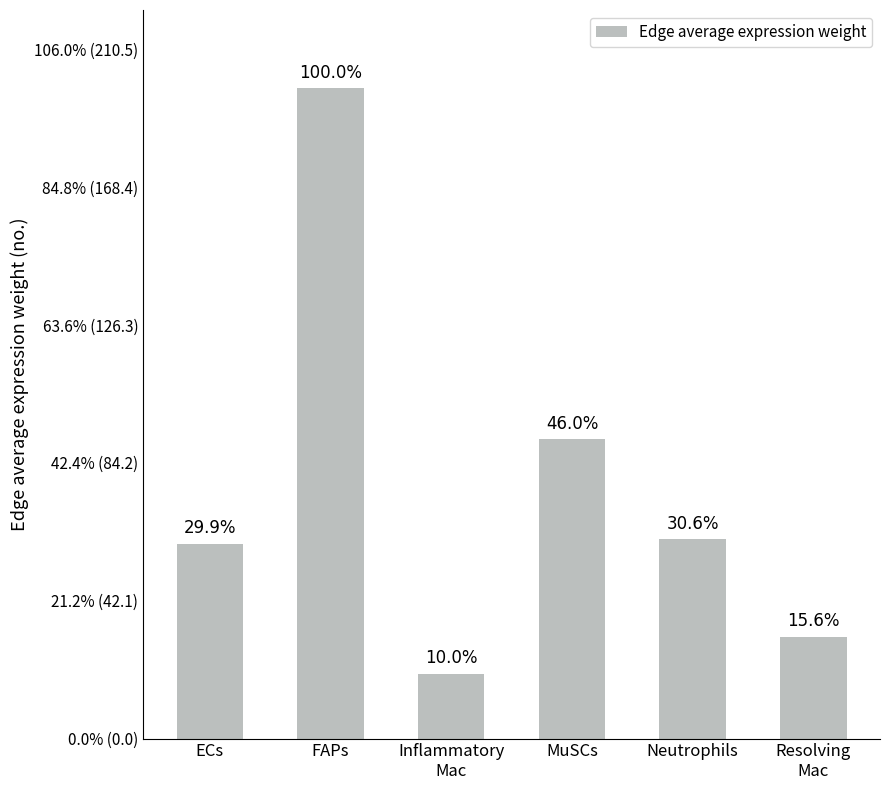

Reading left to right, extract all data points from this chart.

ECs=59.4	FAPs=198.6	Inflammatory
Mac=19.8	MuSCs=91.4	Neutrophils=60.8	Resolving
Mac=31.0